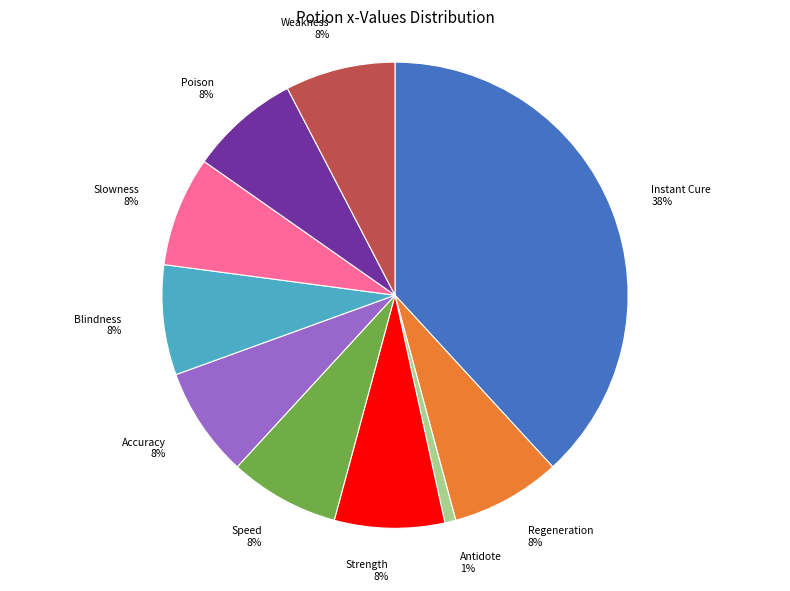

Does Blindness account for over 50% of the chart?

No